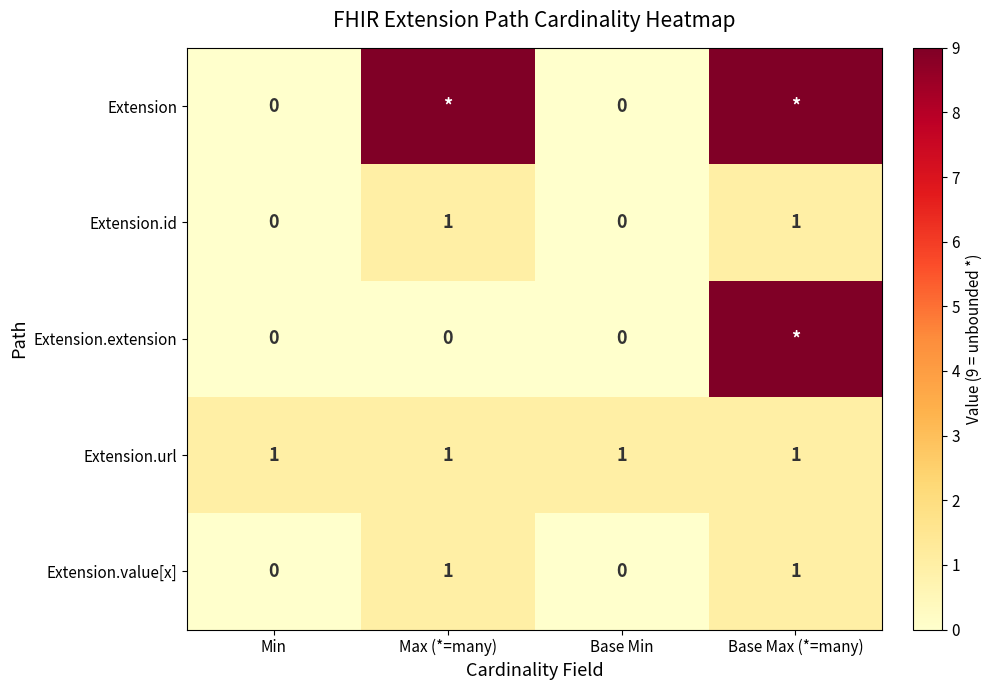

What is the difference between the maximum and minimum values in the Extension series?

9